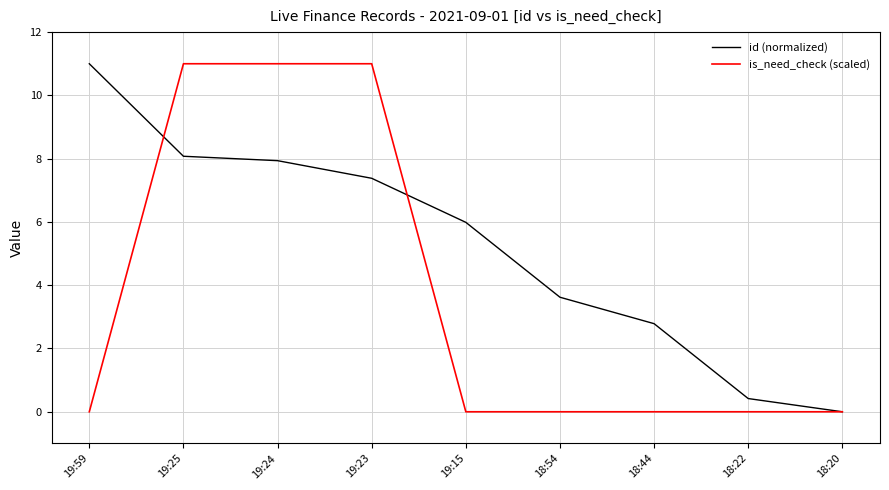

Which series changed the most between 19:59 and 18:44?

id (normalized)